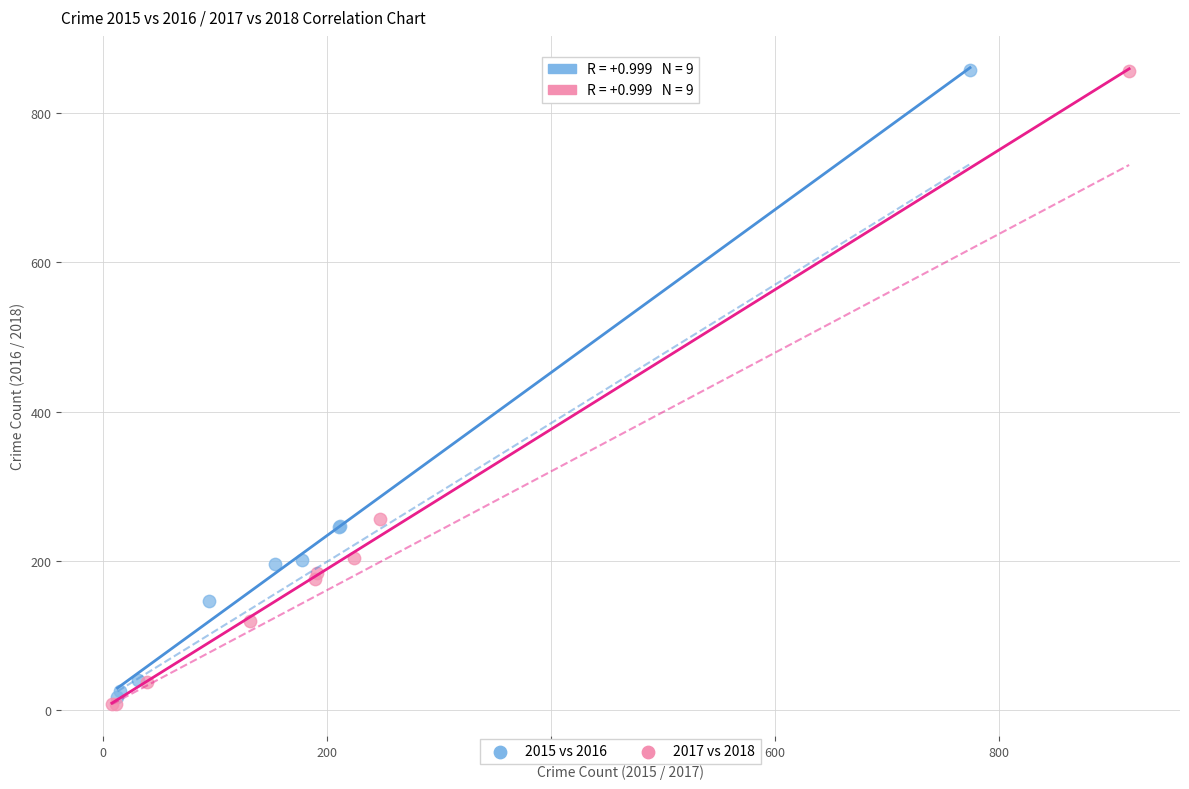

Which series has the largest Y range (max minus min)?

2017 vs 2018